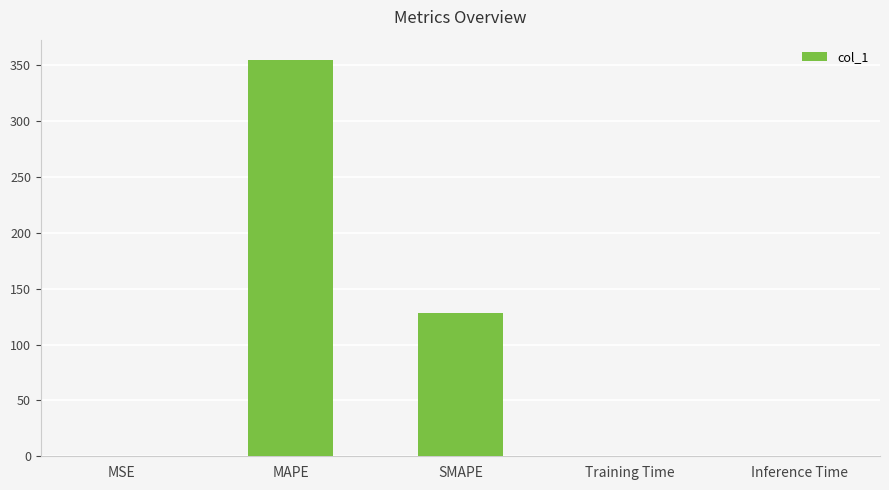

Which label corresponds to the largest value in the chart?

MAPE